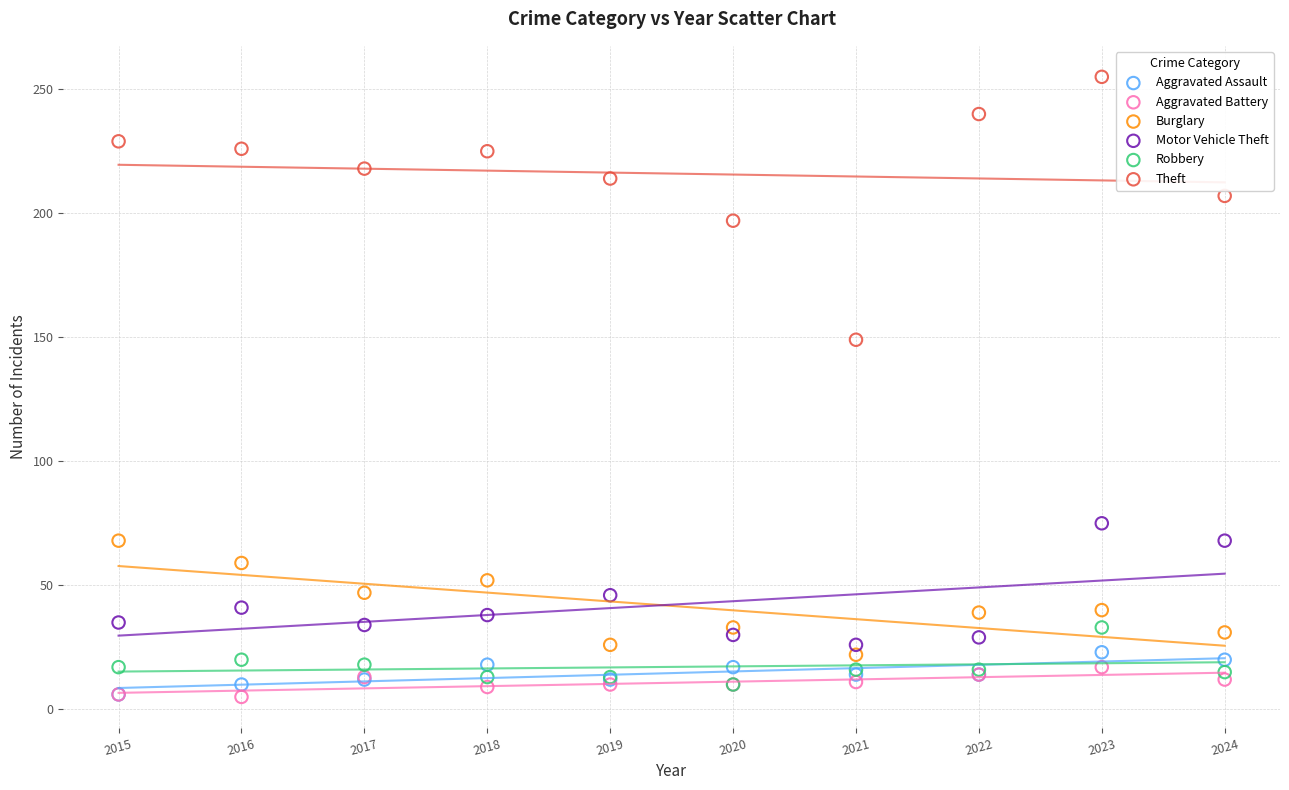

Across all series, what Y value is closest to 130?

149